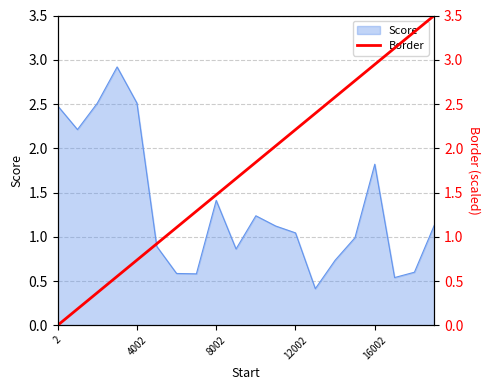

What is the sum of all values?

35.0